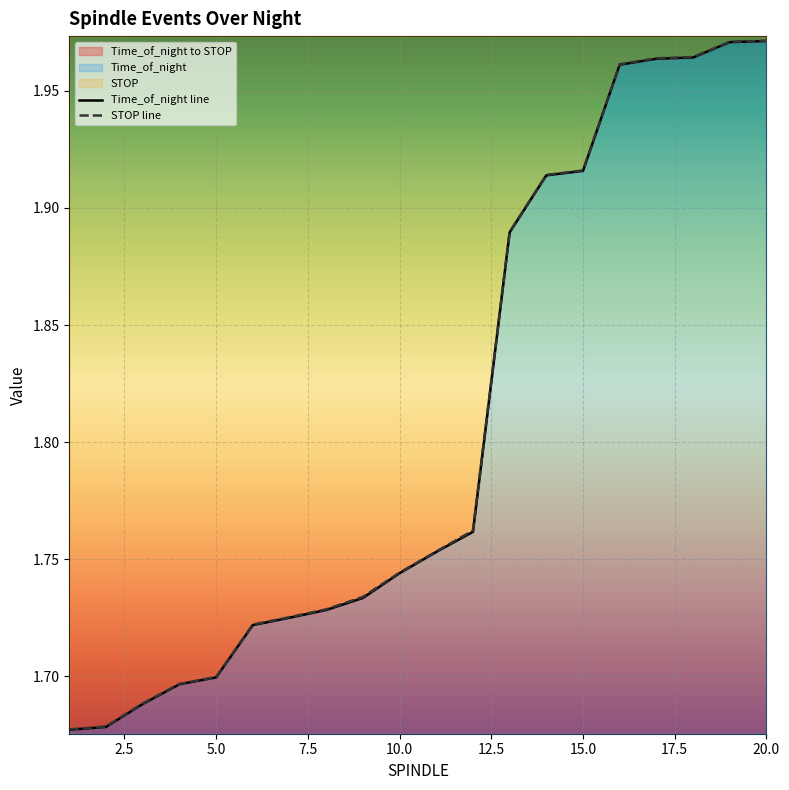

What is the difference between the maximum and second lowest values in the STOP series?

0.3